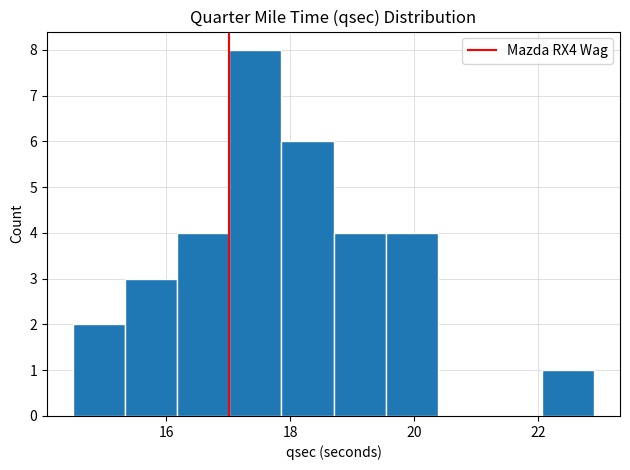

What is the height of the bar covering 19.54 to 20.38 on the x-axis? Neither the bar edges nor the heights are printed on the chart, so give them approximately, as read against the axes.

4